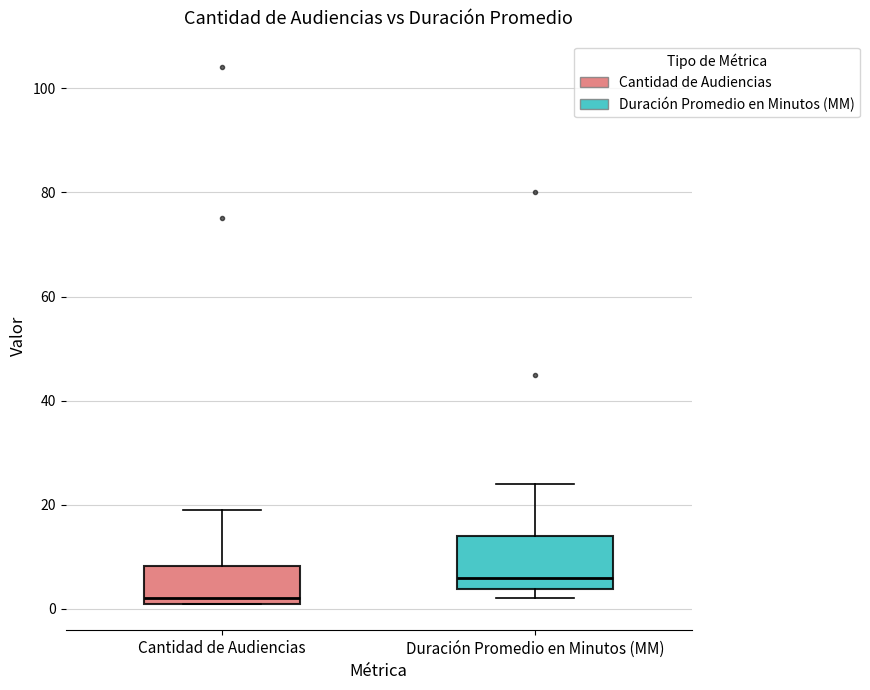

Which box has the highest median line?

Duración Promedio en Minutos (MM)